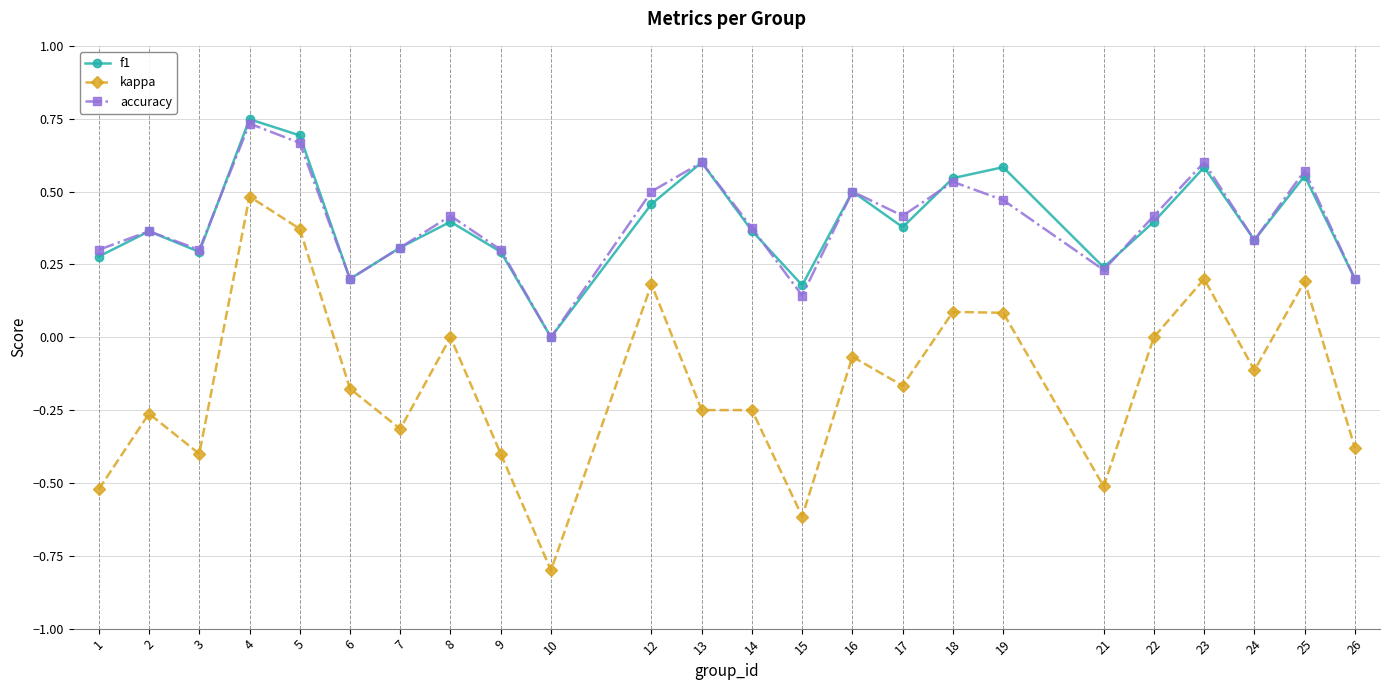

At which label does f1 reach its minimum?

10